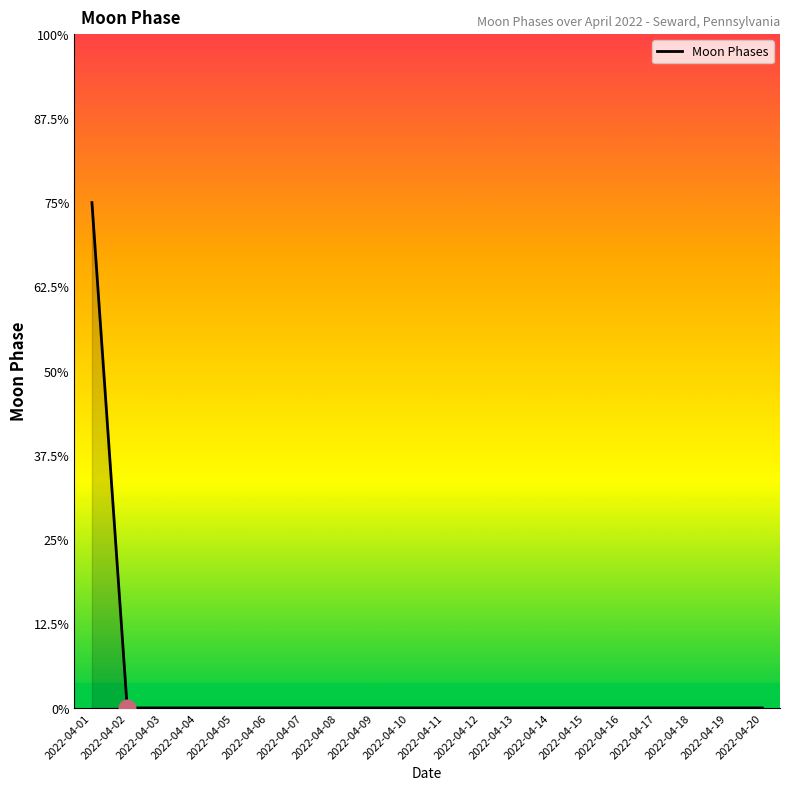

The chart shows a value of 2 at 2022-04-17. True or false?

False